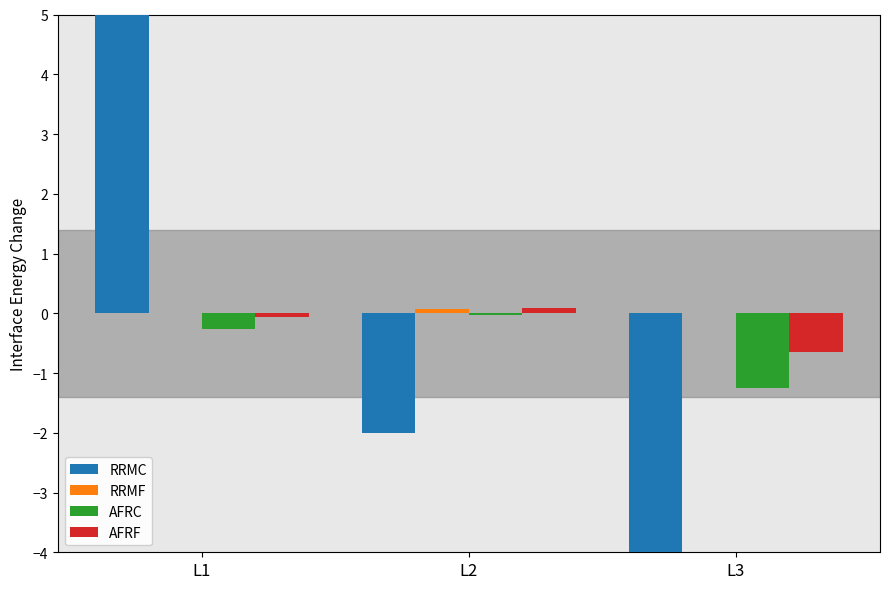

Read the RRMC value at L3.

-10.0